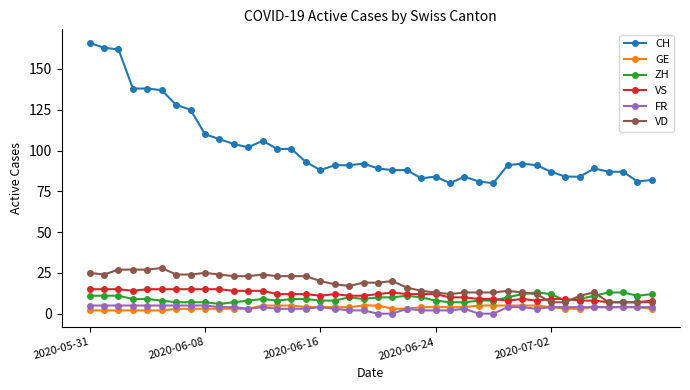

True or false: VD has more than 0 points higher than both neighbors.

True